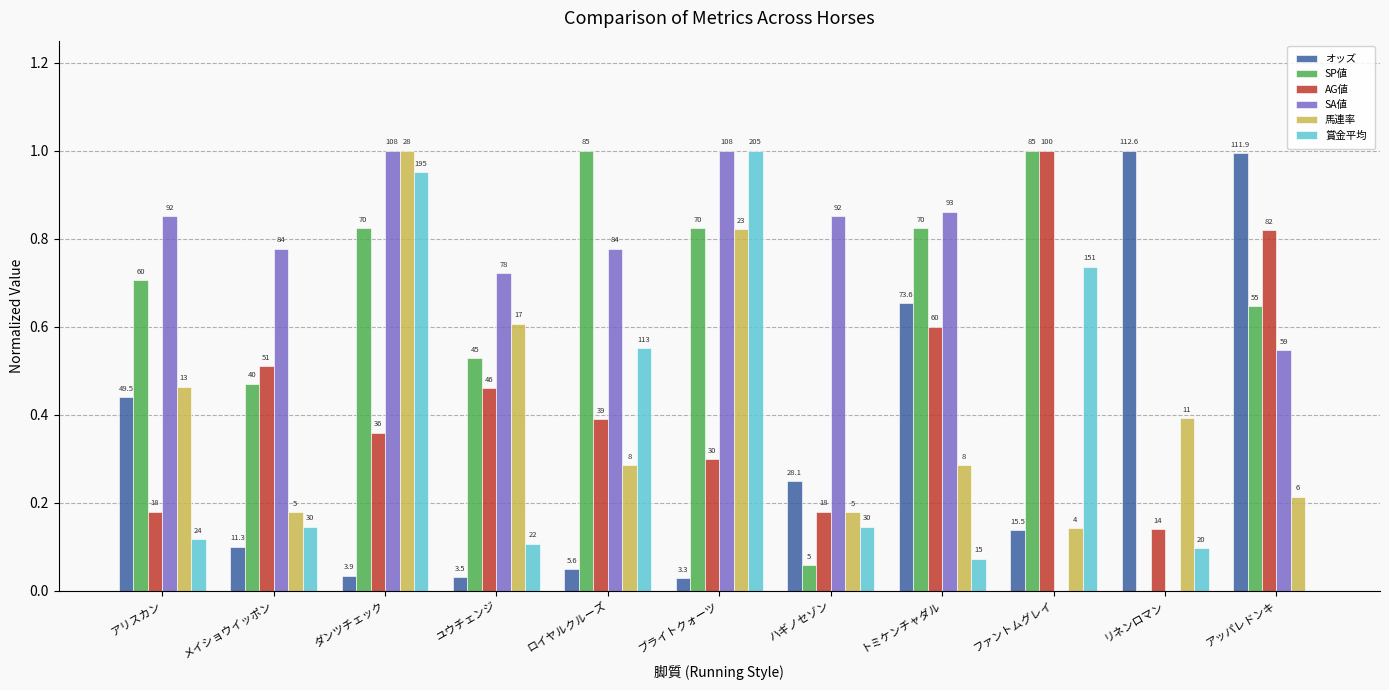

Which label corresponds to the smallest value in the chart?

リネンロマン